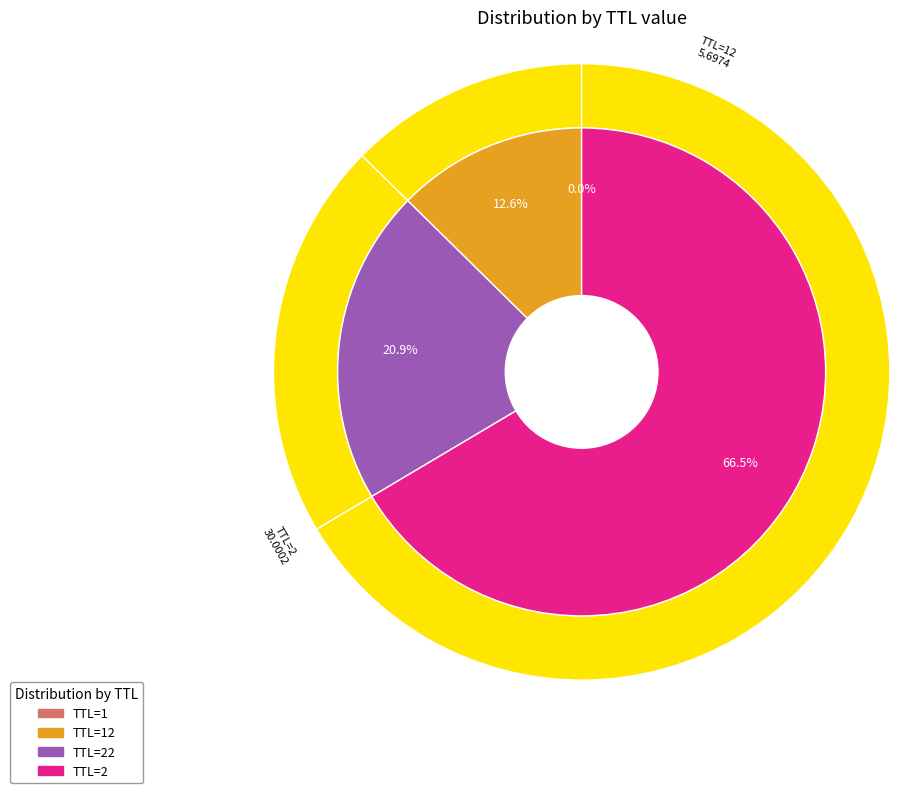

To the nearest percent, what is the combined percentage of 1 and 12?

13%